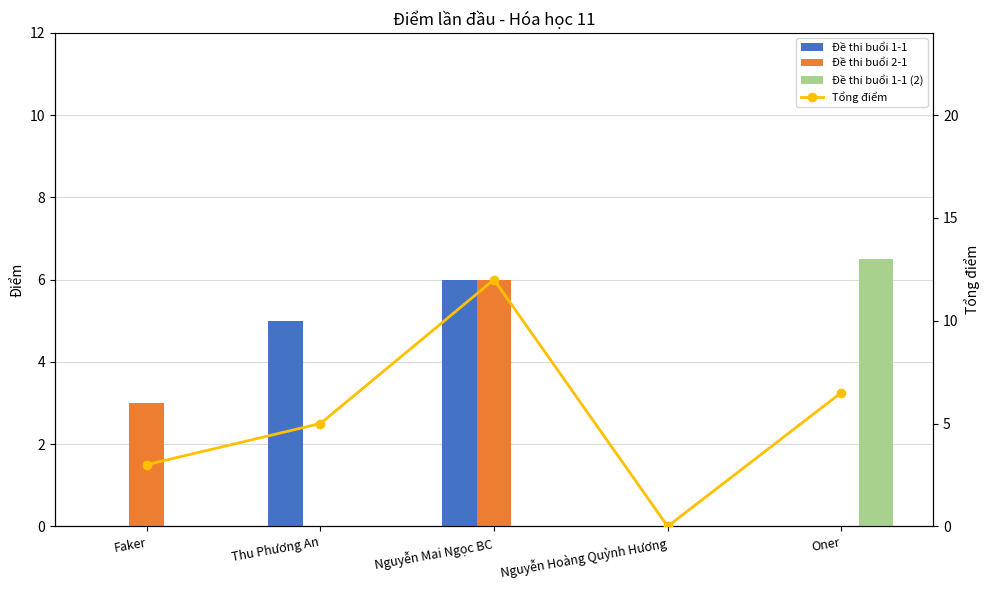

What is the label of the 2nd bar from the right?

Nguyễn Hoàng Quỳnh Hương